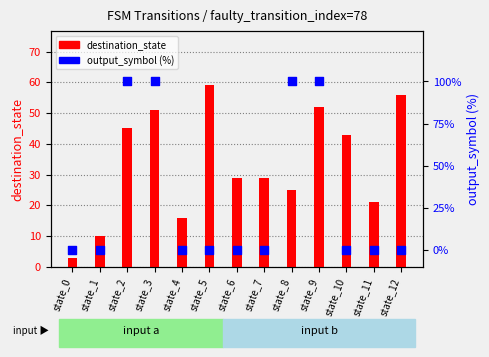

Which series has the largest total across all categories?

destination_state